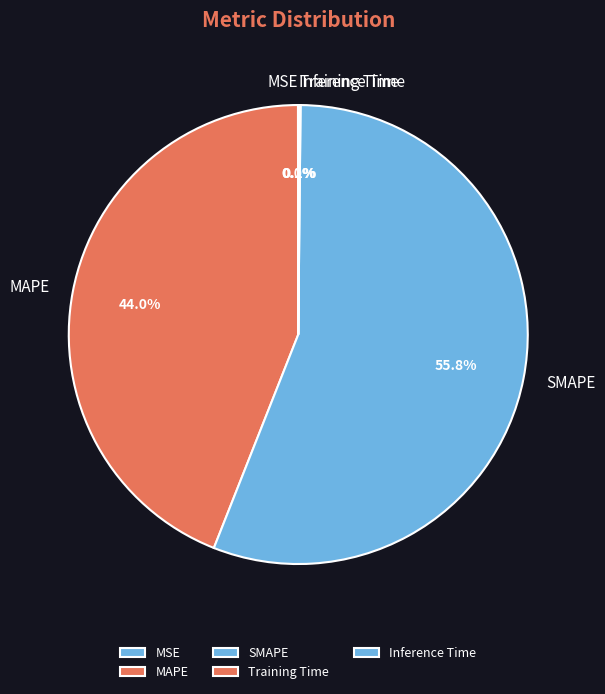

What is the largest slice in the pie chart?

SMAPE